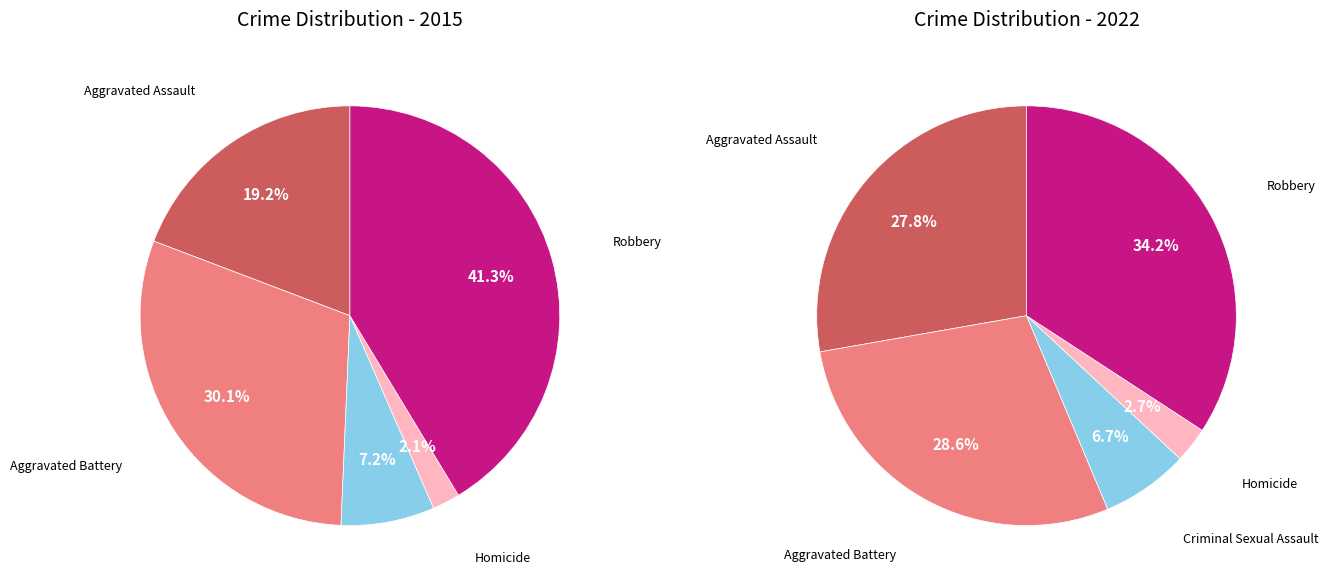

What is the total percentage of Homicide and Criminal Sexual Assault?

9.3%